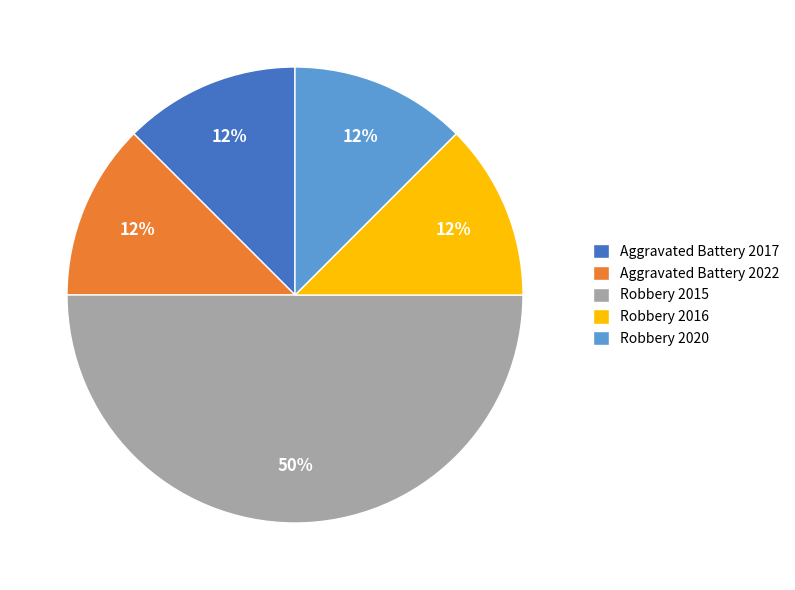

Do Aggravated Battery 2017 and Robbery 2016 together represent more than half of the pie?

No